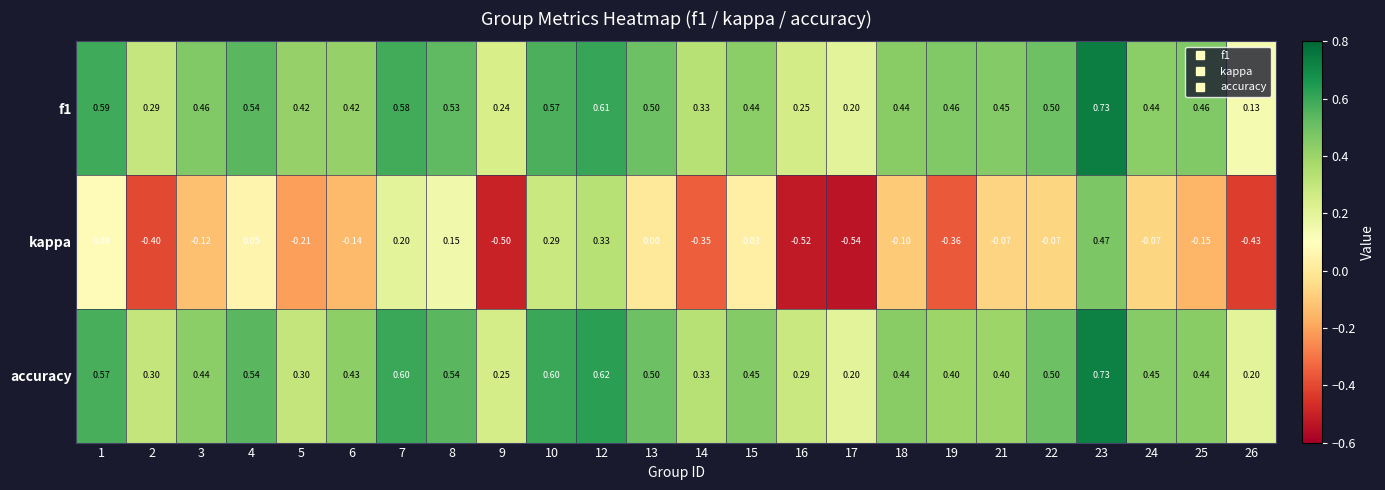

Which series changed the most between 4 and 23?

kappa